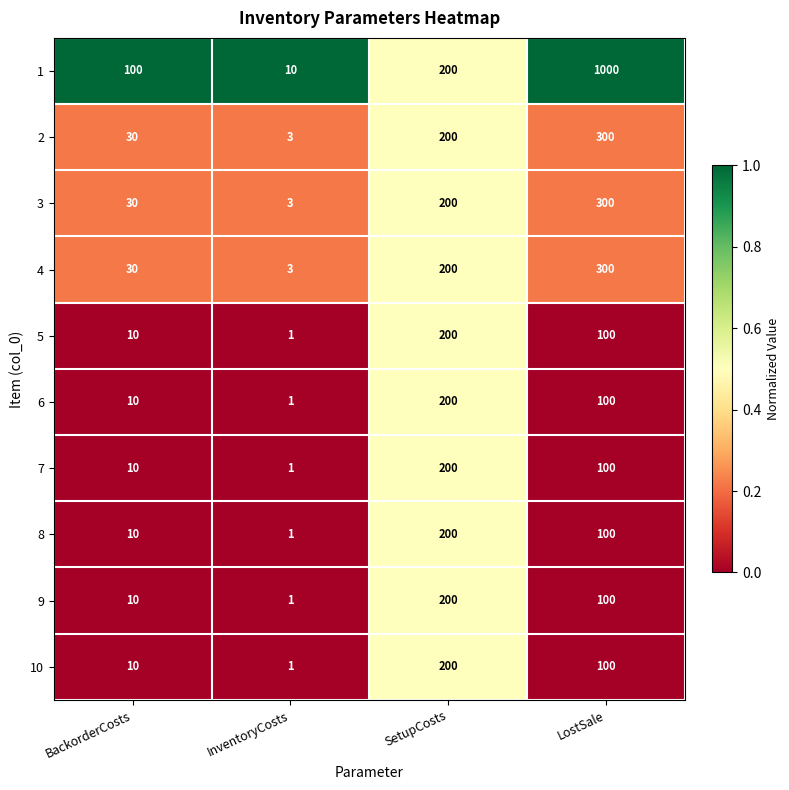

What is the difference between the second highest and second lowest values in the 7 series?

90